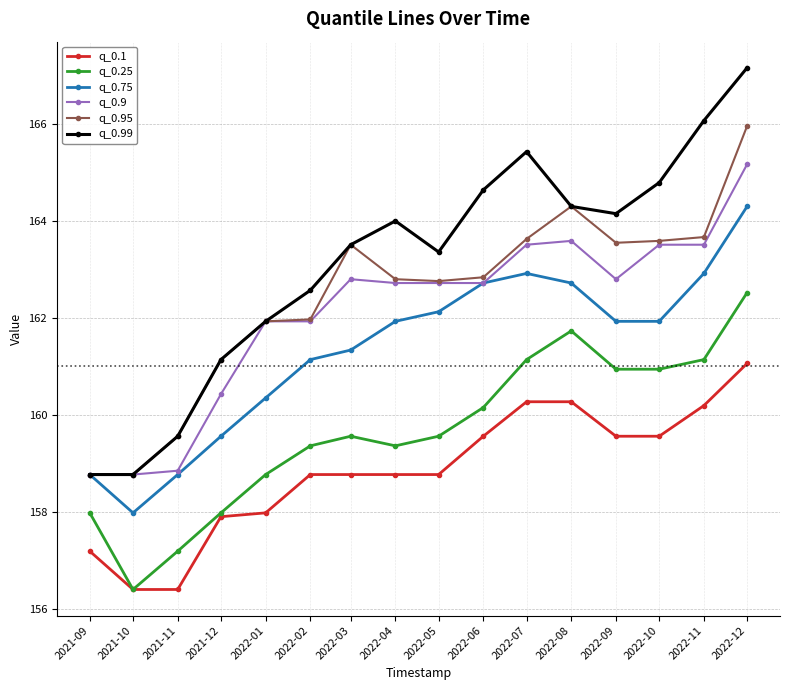

True or false: q_0.9 has more than 0 points higher than both neighbors.

True